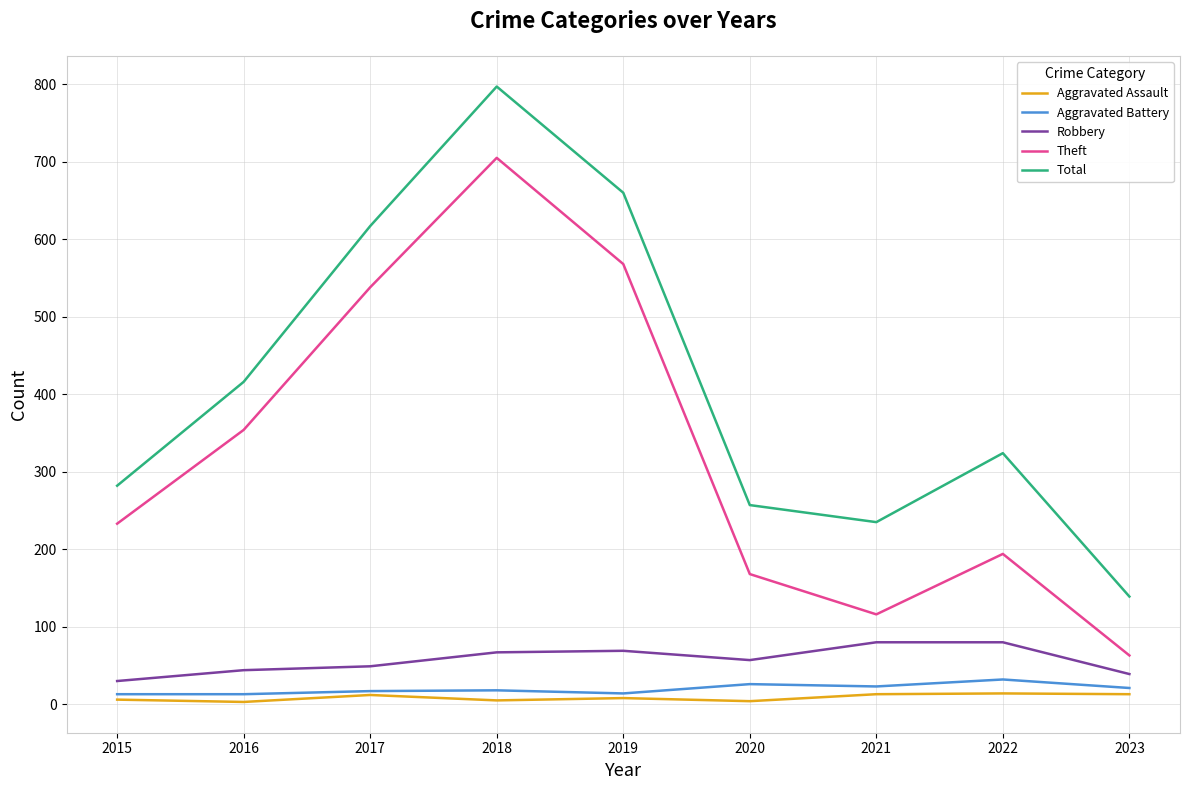

In Total, how many points are higher than both neighbors (excluding endpoints)?

2